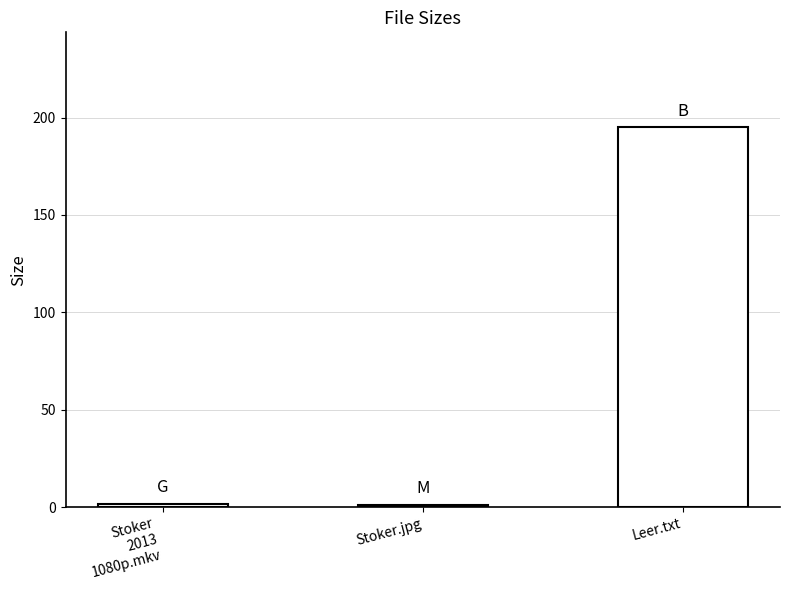

What is the average value?

65.9